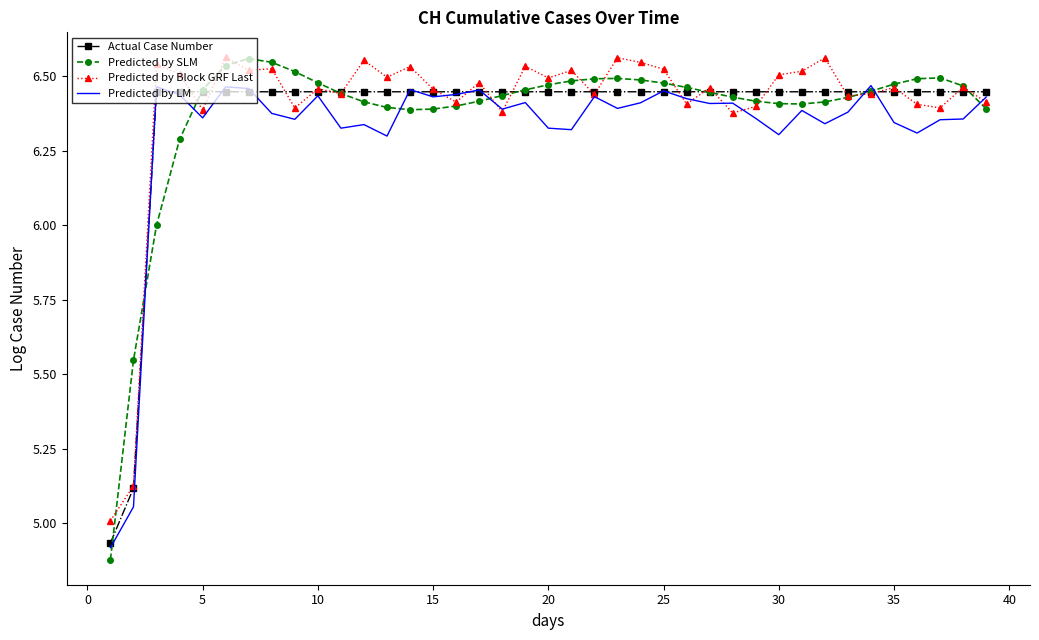

What is the sum of all Predicted by LM values?

246.5